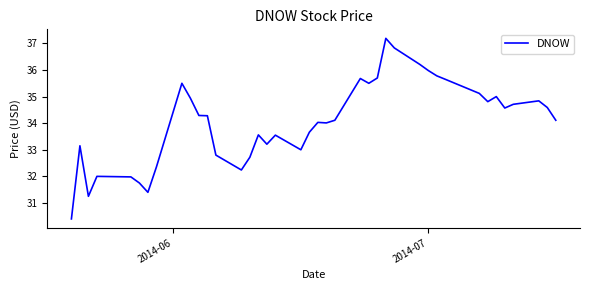

What is the minimum value shown in the chart?

30.4